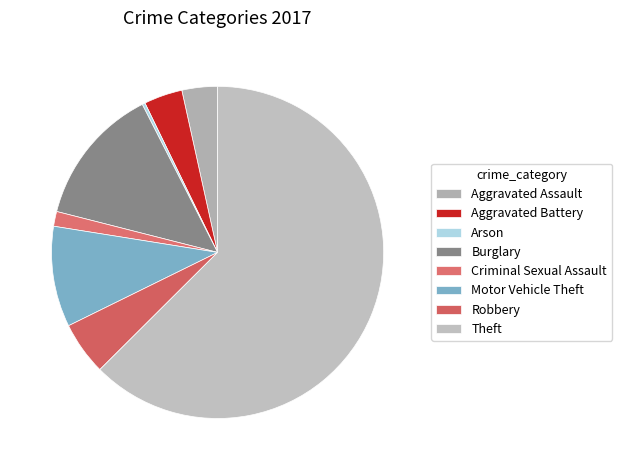

To the nearest percent, what percentage of the pie is Aggravated Battery?

4%